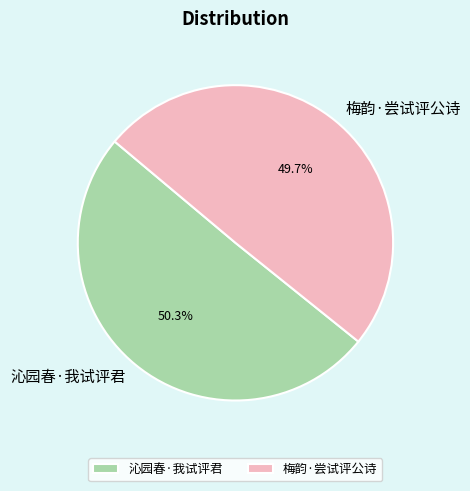

What is the smallest slice in the pie chart?

梅韵·尝试评公诗